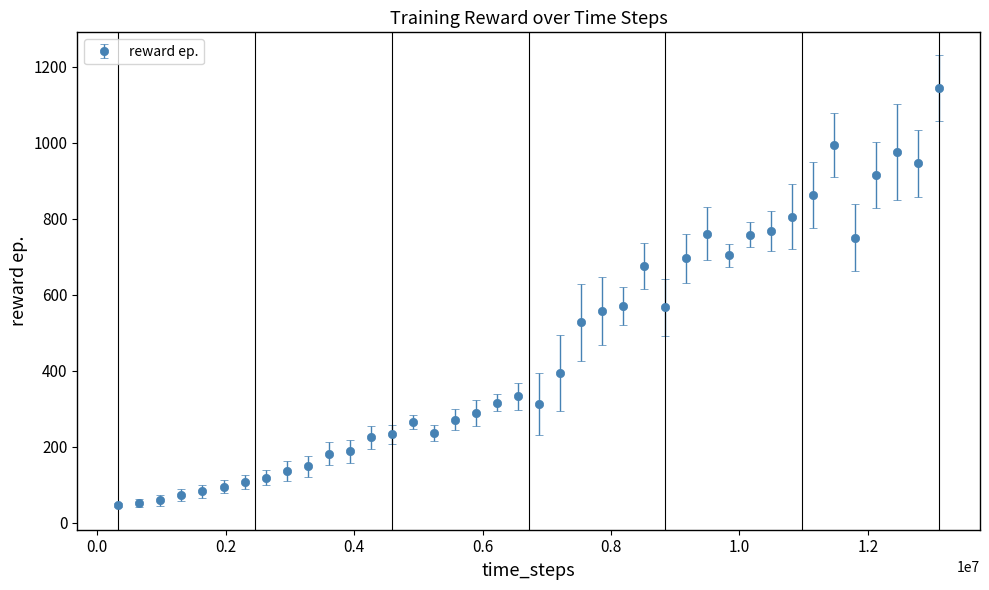

What is the sum of all values?

18144.1